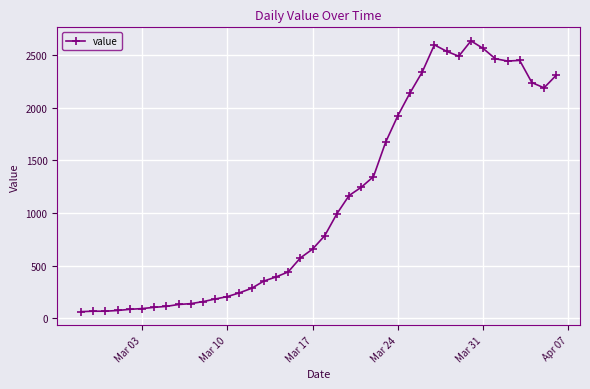

True or false: the data has more than 1 interior local peaks.

True